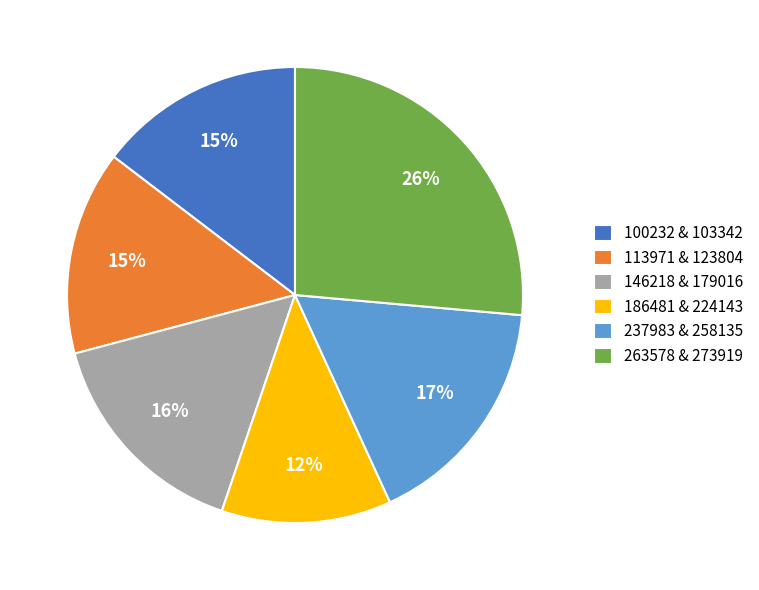

Which category has the biggest portion of the pie?

263578 & 273919